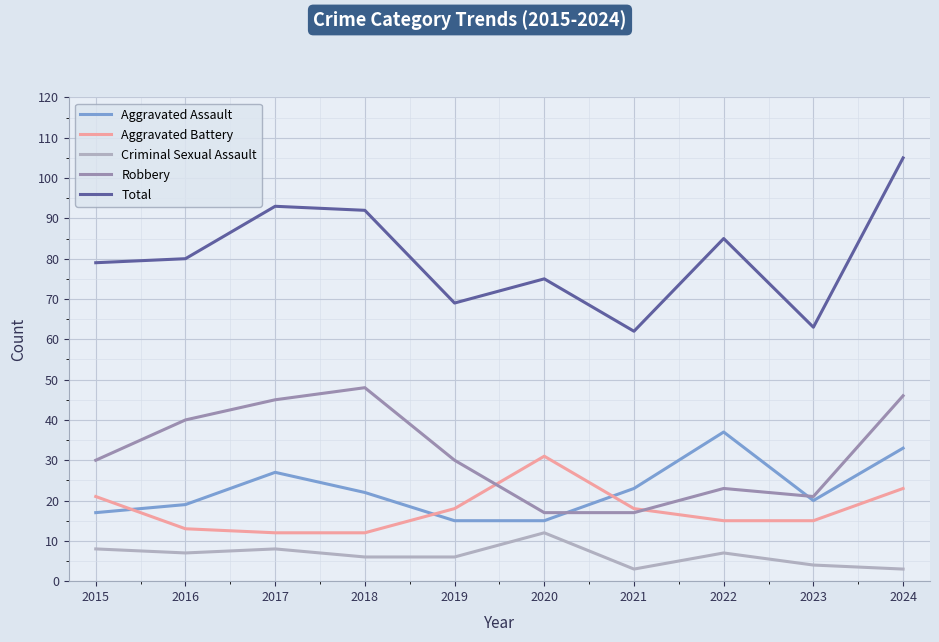

What are all the series names shown in the legend?

Aggravated Assault, Aggravated Battery, Criminal Sexual Assault, Robbery, Total